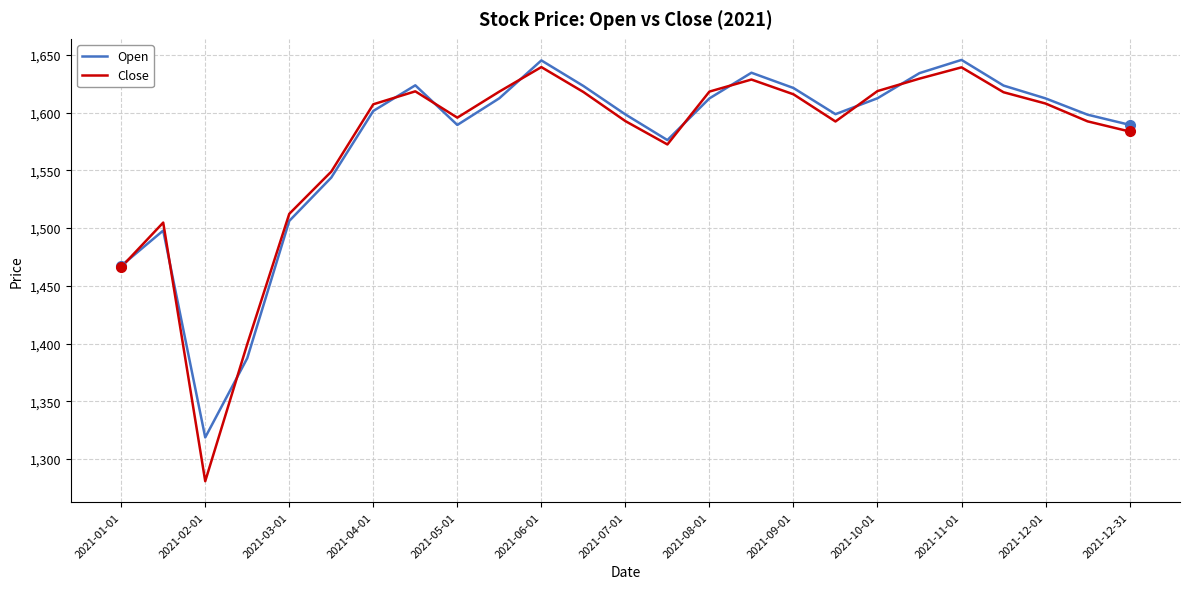

Which series has the widest spread of values?

Close